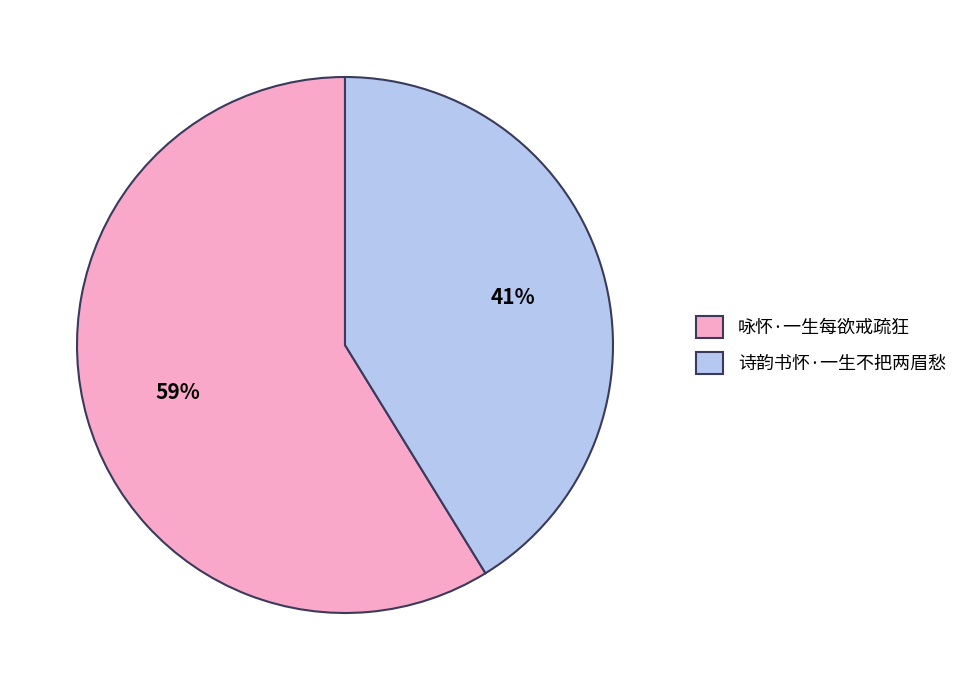

Combined, do 诗韵书怀·一生不把两眉愁 and 咏怀·一生每欲戒疏狂 account for over 50%?

Yes